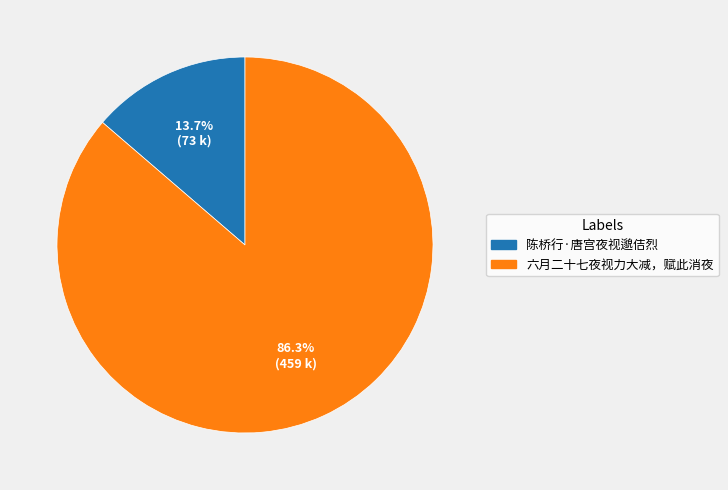

To the nearest percent, what is the difference between the 六月二十七夜视力大减，赋此消夜 and 陈桥行·唐宫夜视邈佶烈 slice percentages?

73%